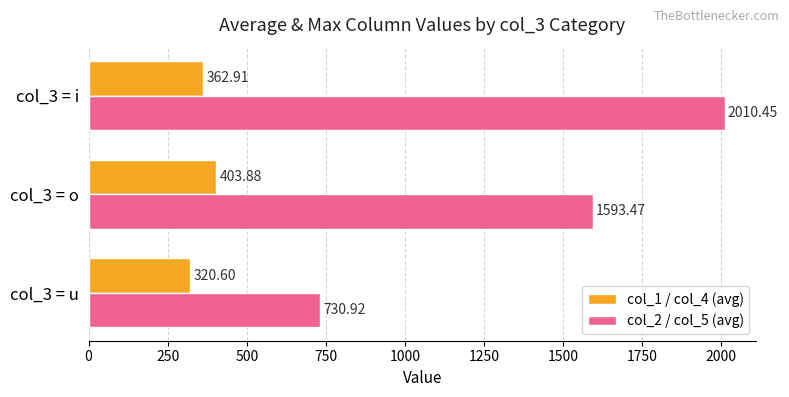

List the labels in order of col_1 / col_4 (avg) value, largest first.

col_3 = o, col_3 = i, col_3 = u